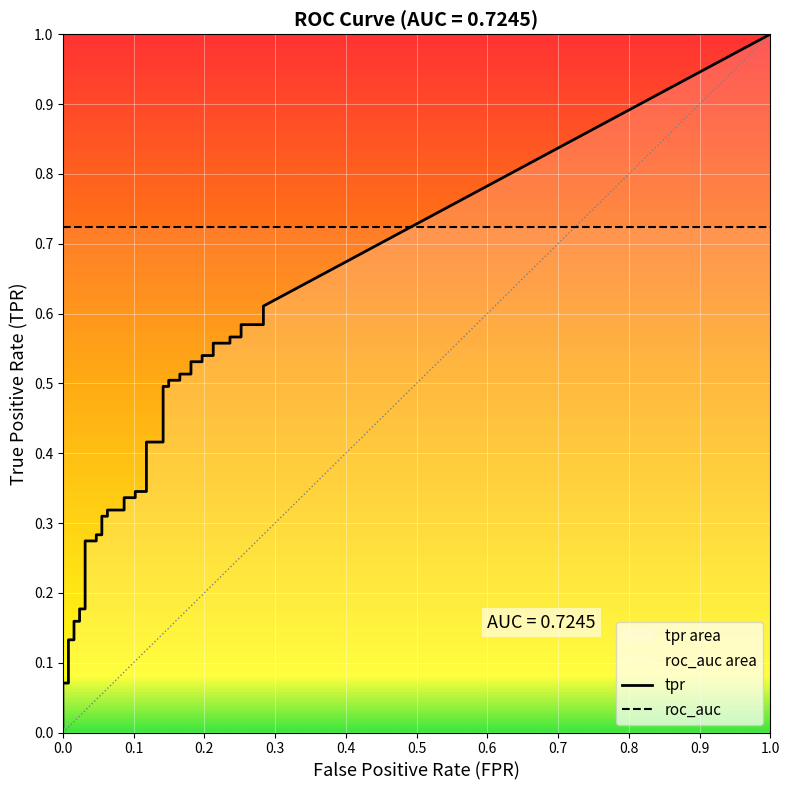

The tpr series shows 0.4 at 22. True or false?

True